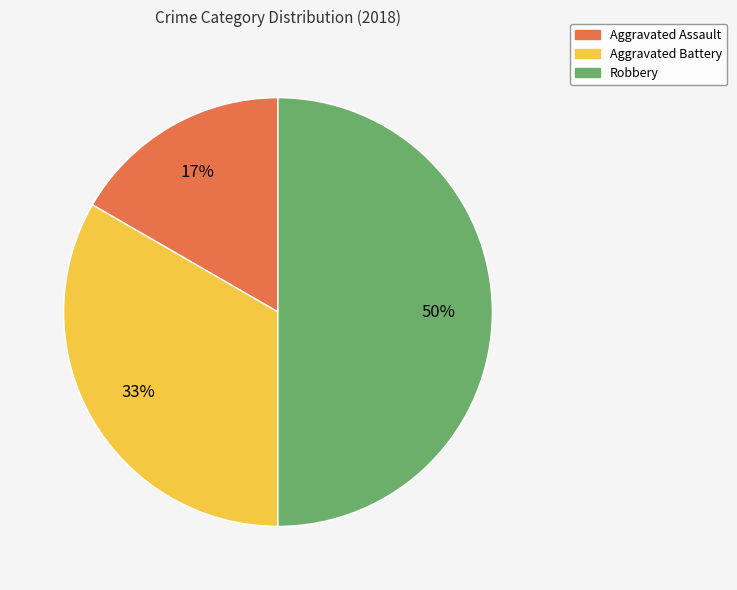

What is the smallest slice in the pie chart?

Aggravated Assault